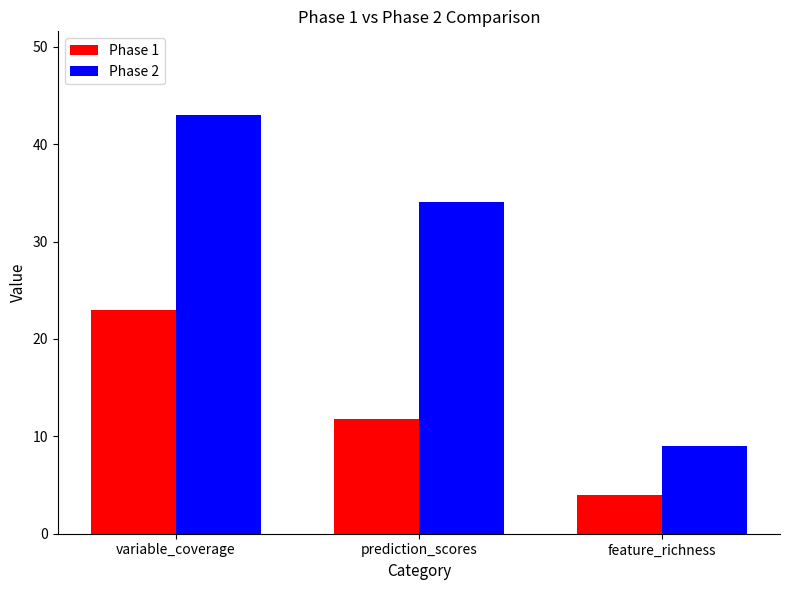

What is the sum of the Phase 1 values at prediction_scores and variable_coverage?

34.7